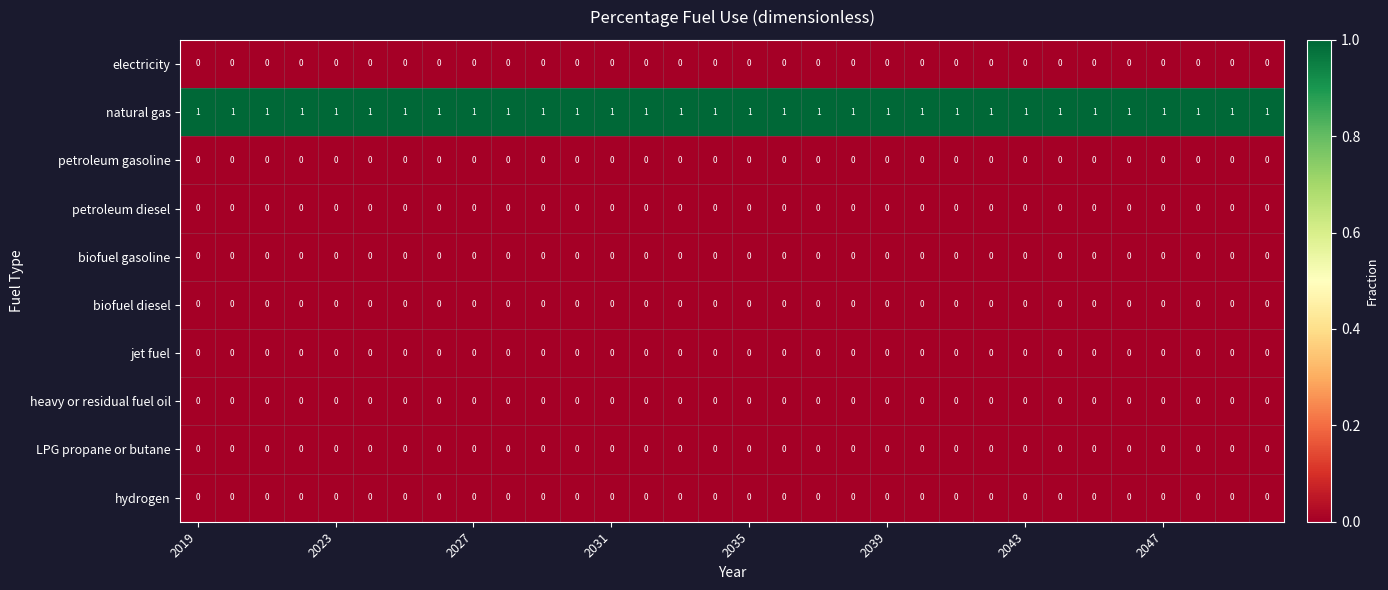

What is the sum of all natural gas values?

32